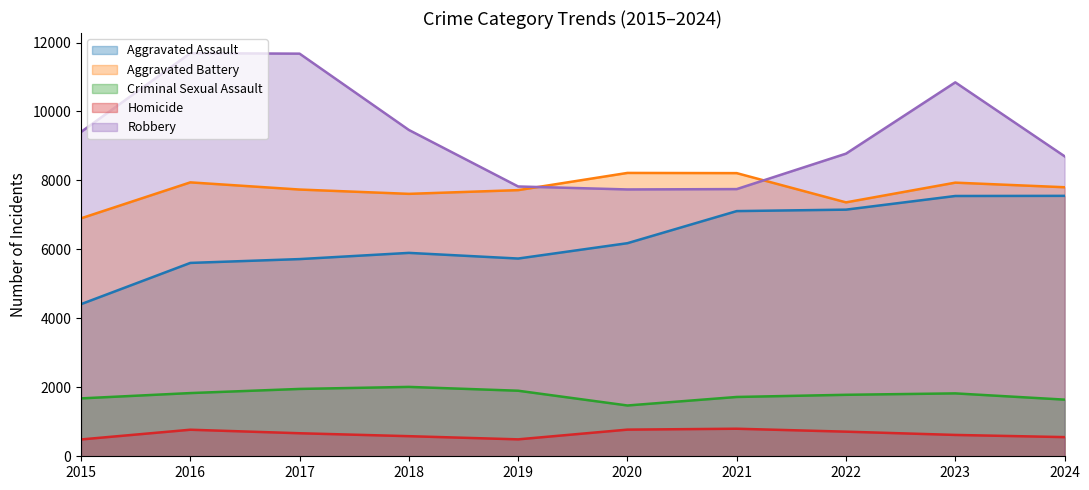

Which label corresponds to the smallest value in the chart?

2015